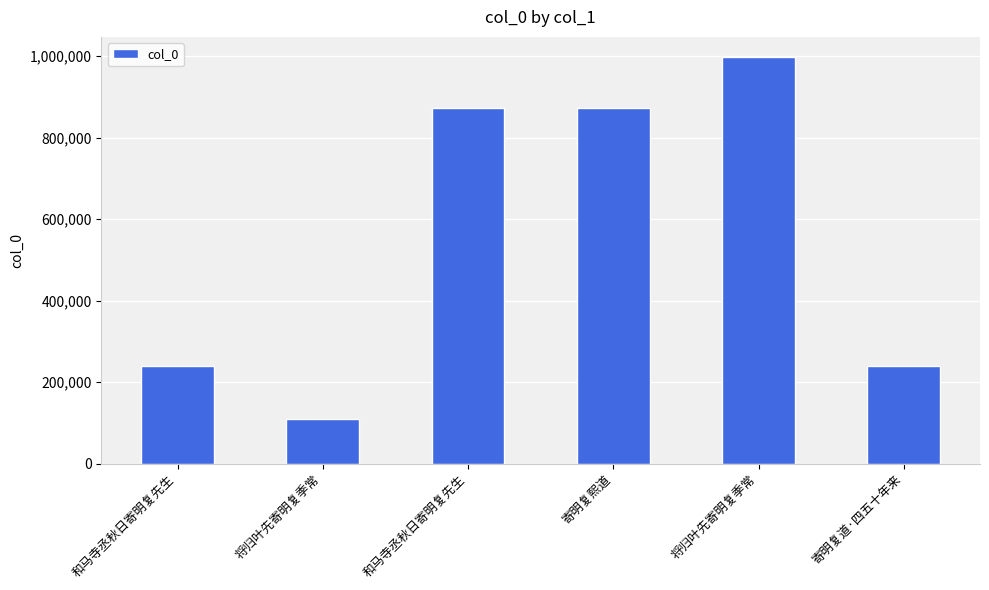

What is the maximum value shown in the chart?

996986